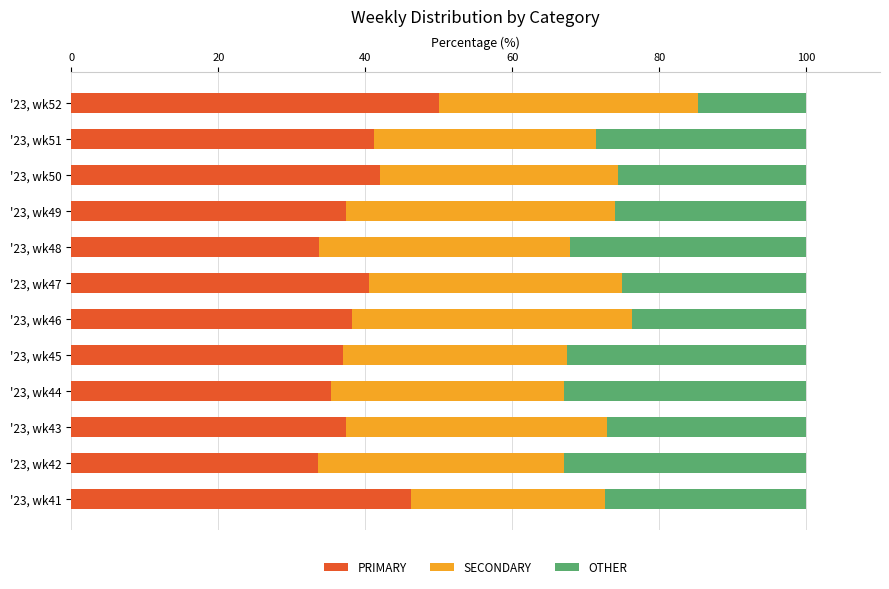

What is the total value across all series at '23, wk46?

100.0